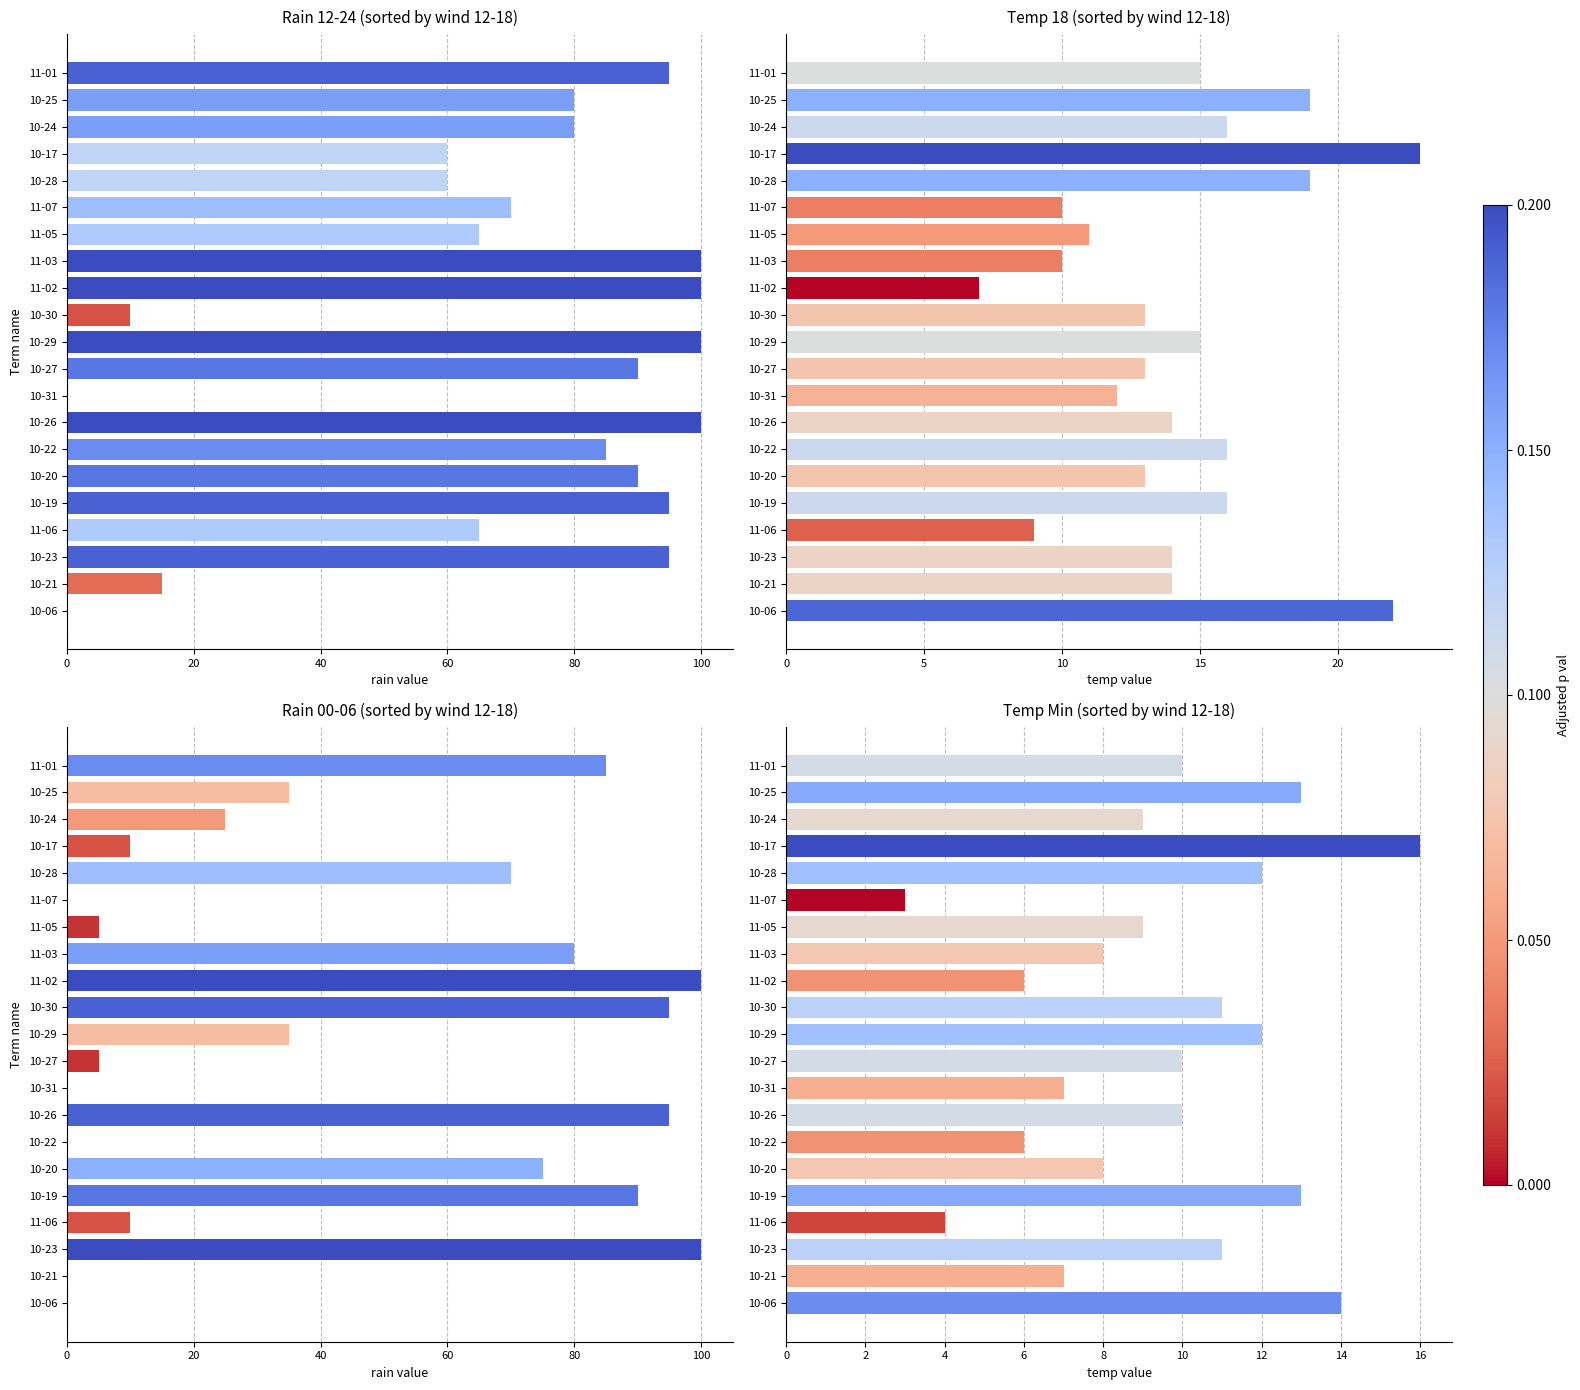

True or false: Temp Min (sorted by wind 12-18) has a value of 13 at 10-24.

False